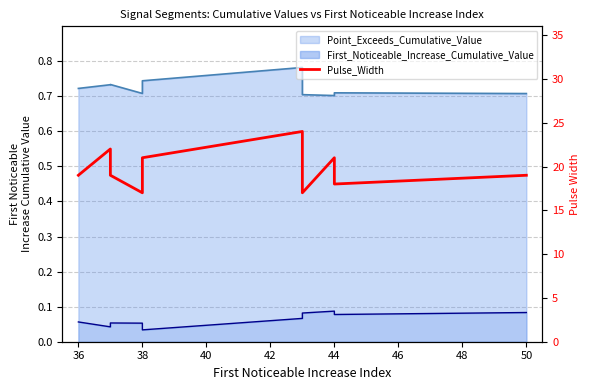

True or false: there are more than 0 points higher than both neighbors.

True